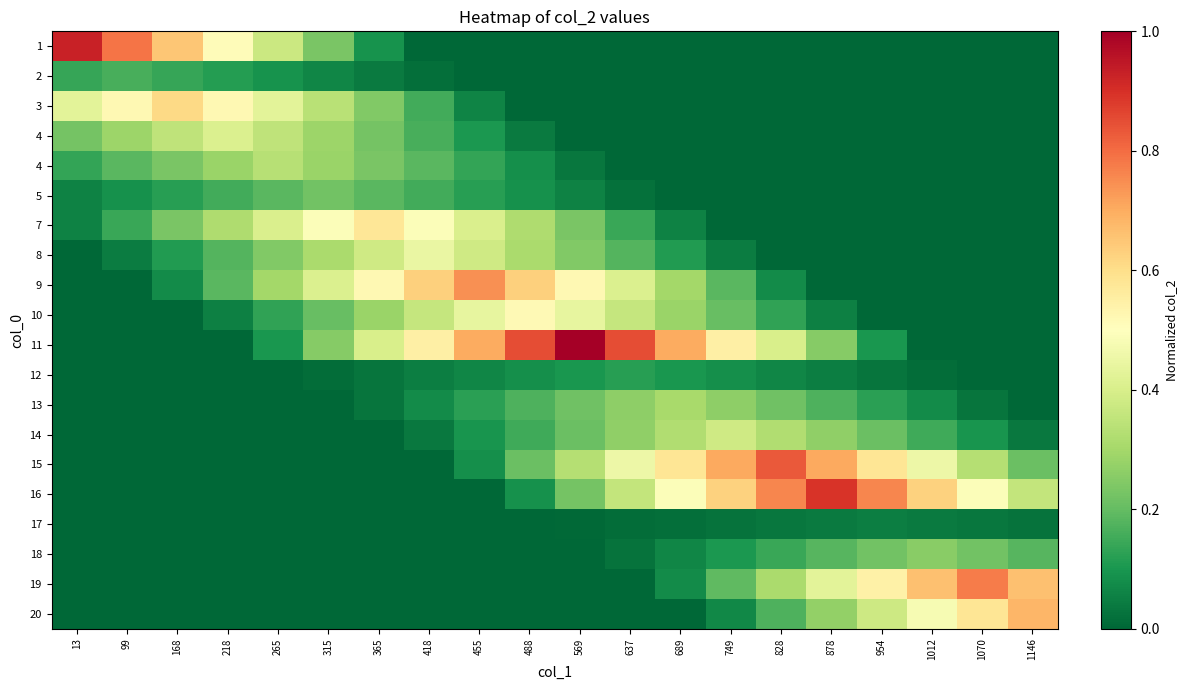

What is the total value across all series at 637?

3.5